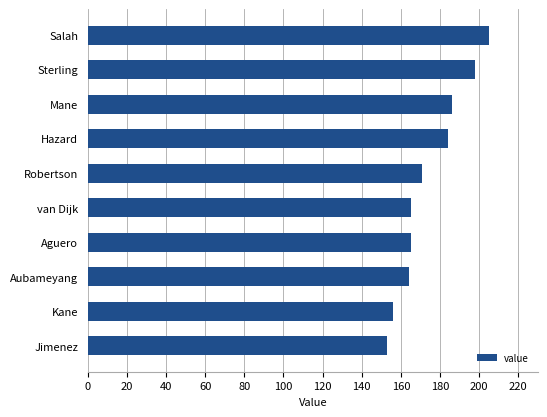

Is it true that the value at Aguero is 229?

False